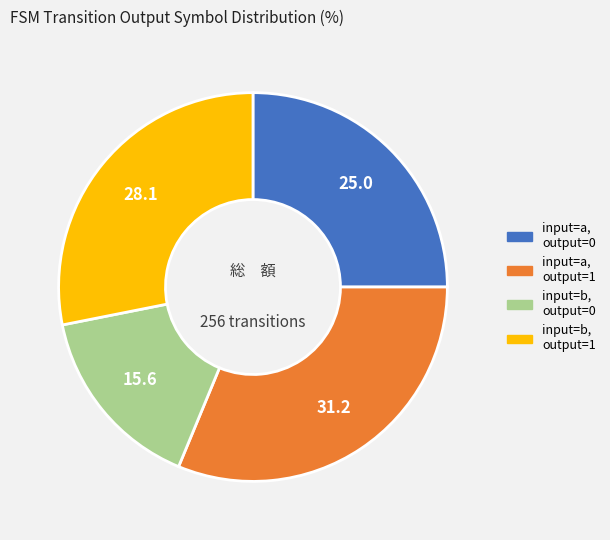

Does any single category account for the majority?

No